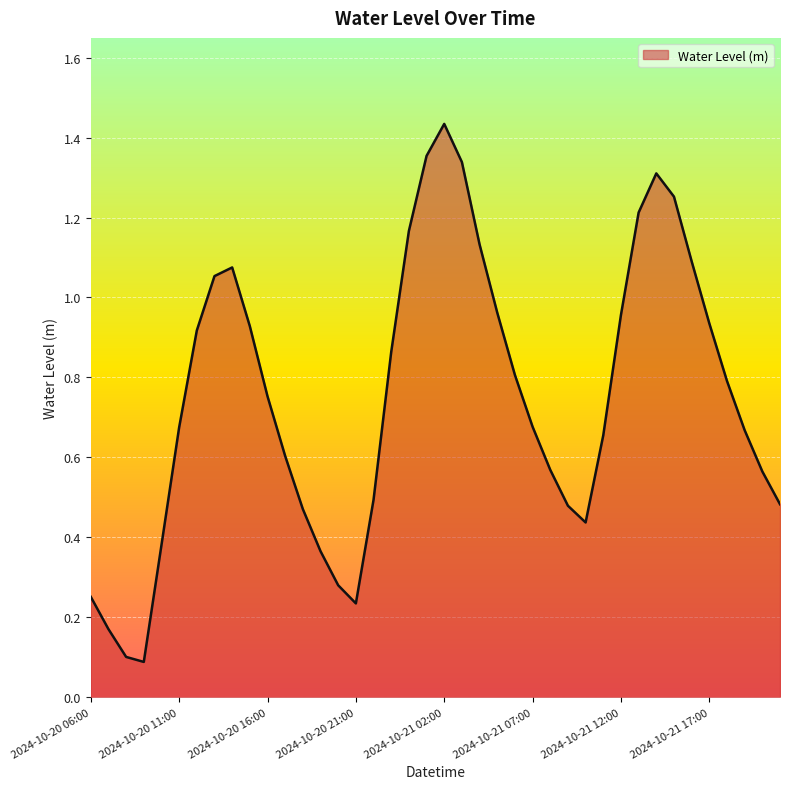

How many lines are shown in the chart?

1